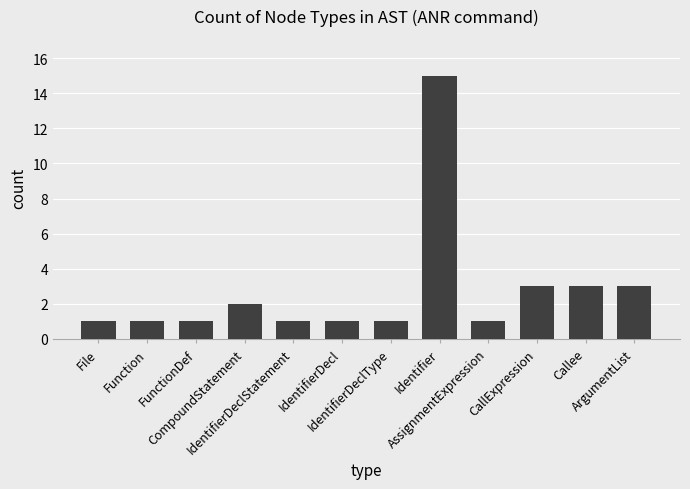

What is the maximum value shown in the chart?

15